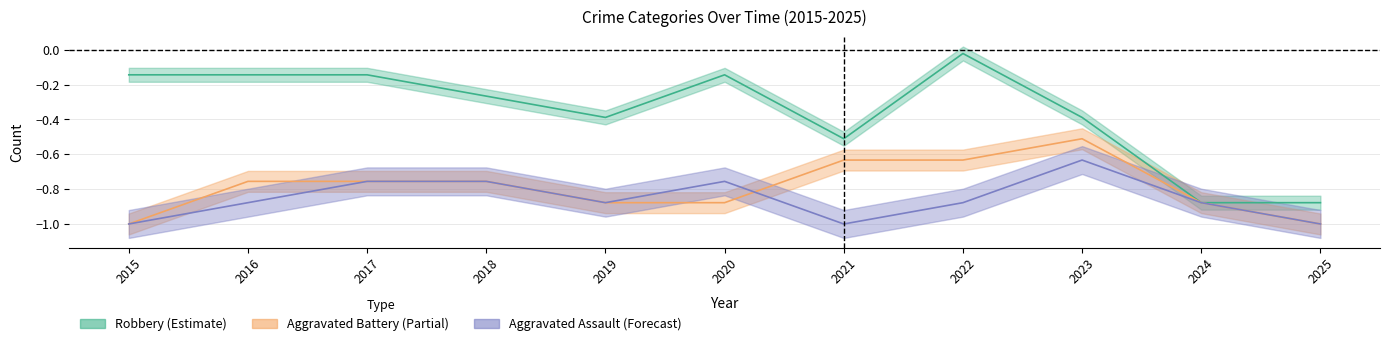

What is the lowest value of the Aggravated Battery series?

-1.0